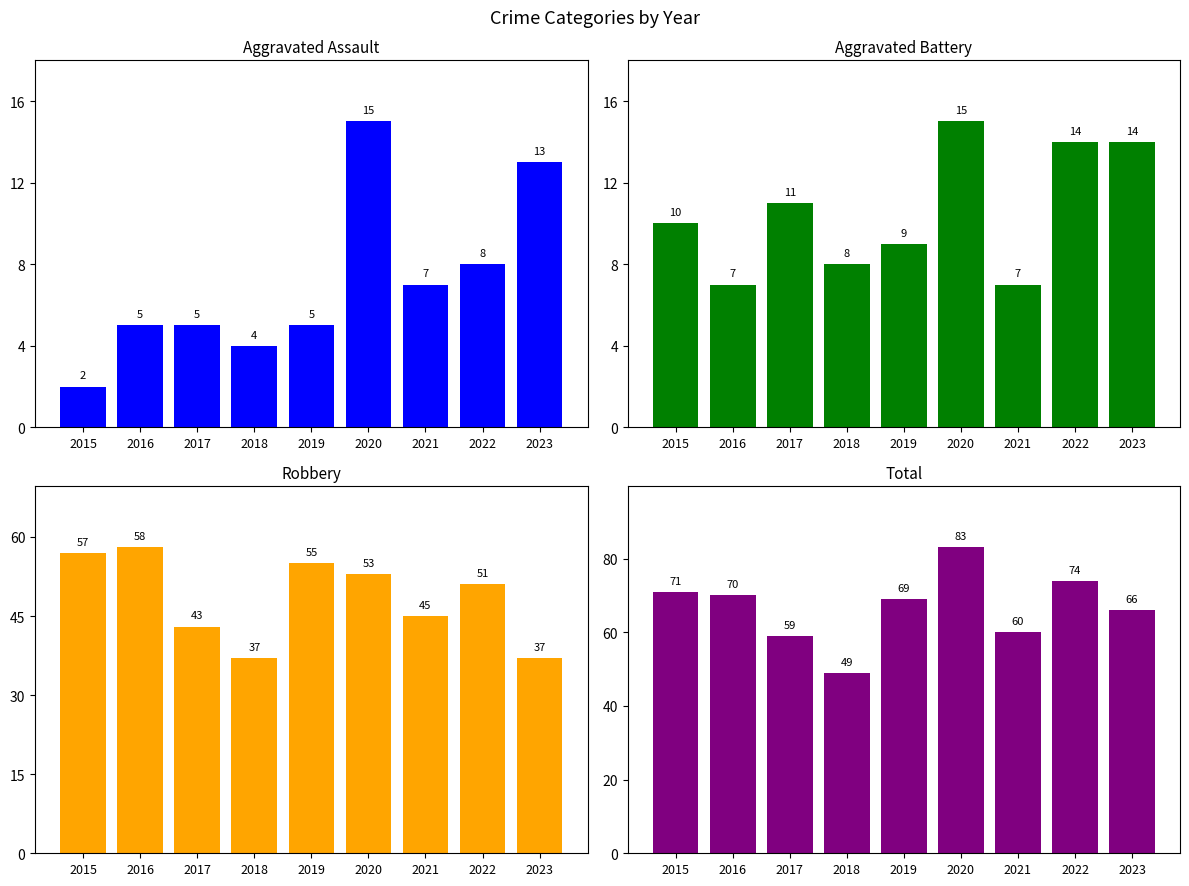

Which label corresponds to the largest value in the chart?

2020